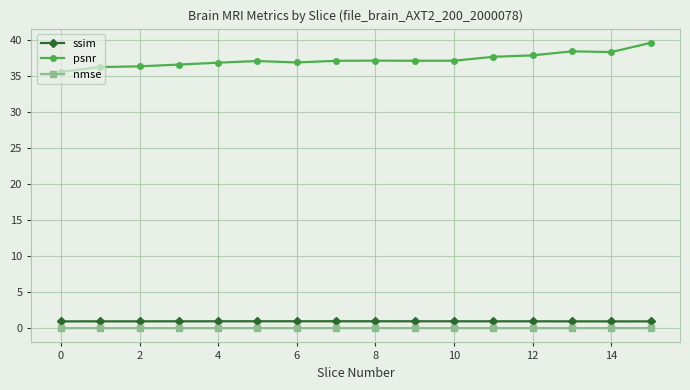

Is this an area chart (filled region under the line)?

No